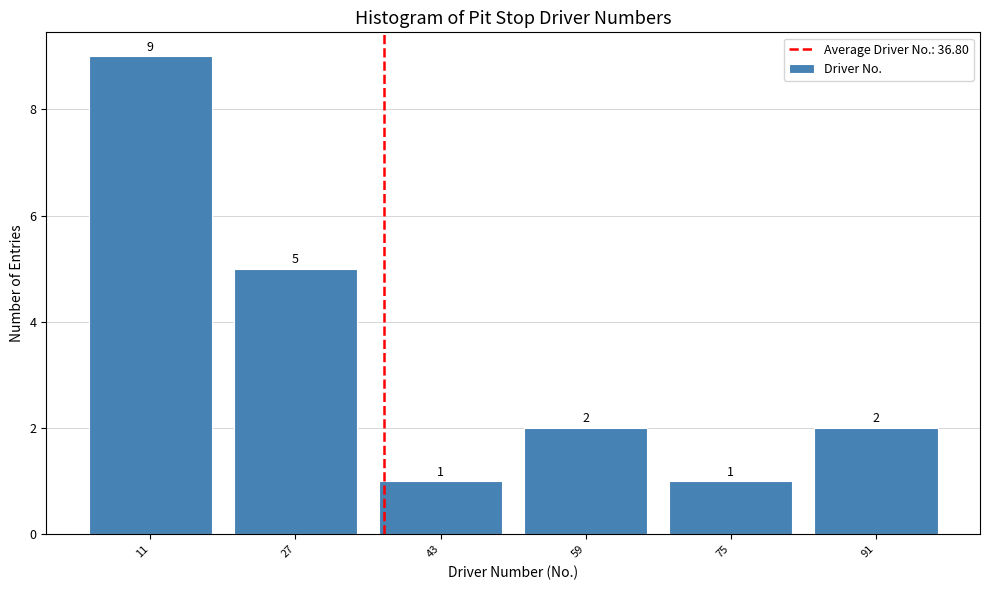

What is the height of the bar covering 67 to 83 on the x-axis? The bar edges are not printed on the chart, so give them approximately, as read against the axis.

1